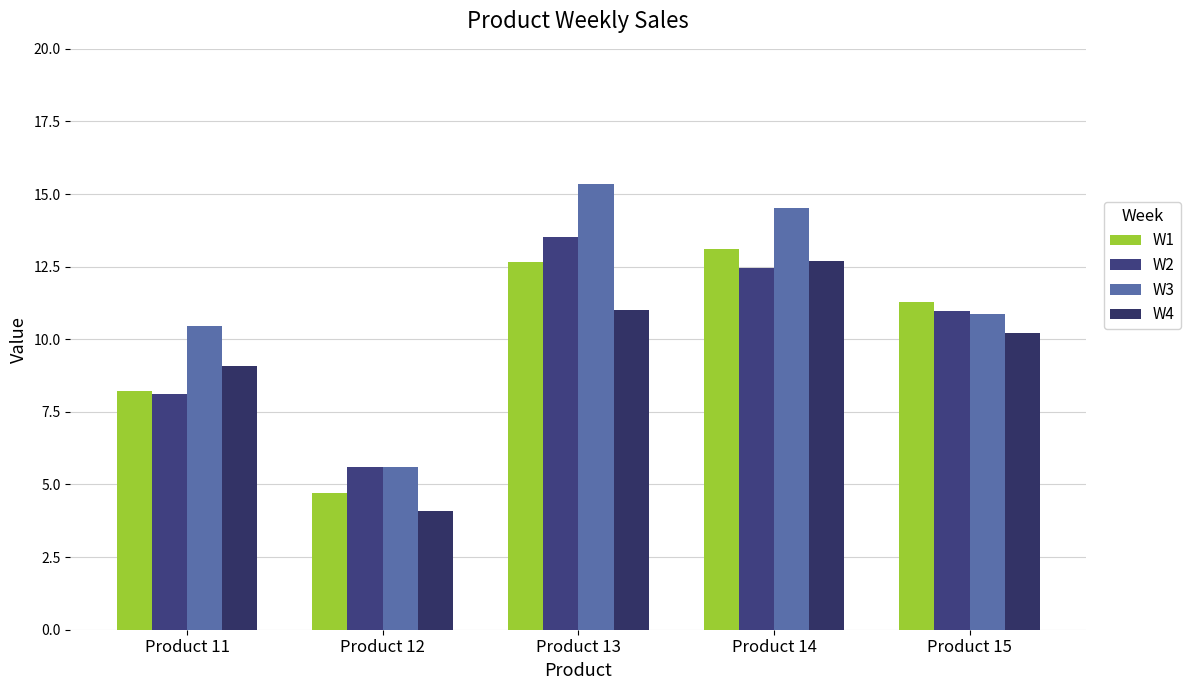

What is the minimum value shown in the chart?

4.1